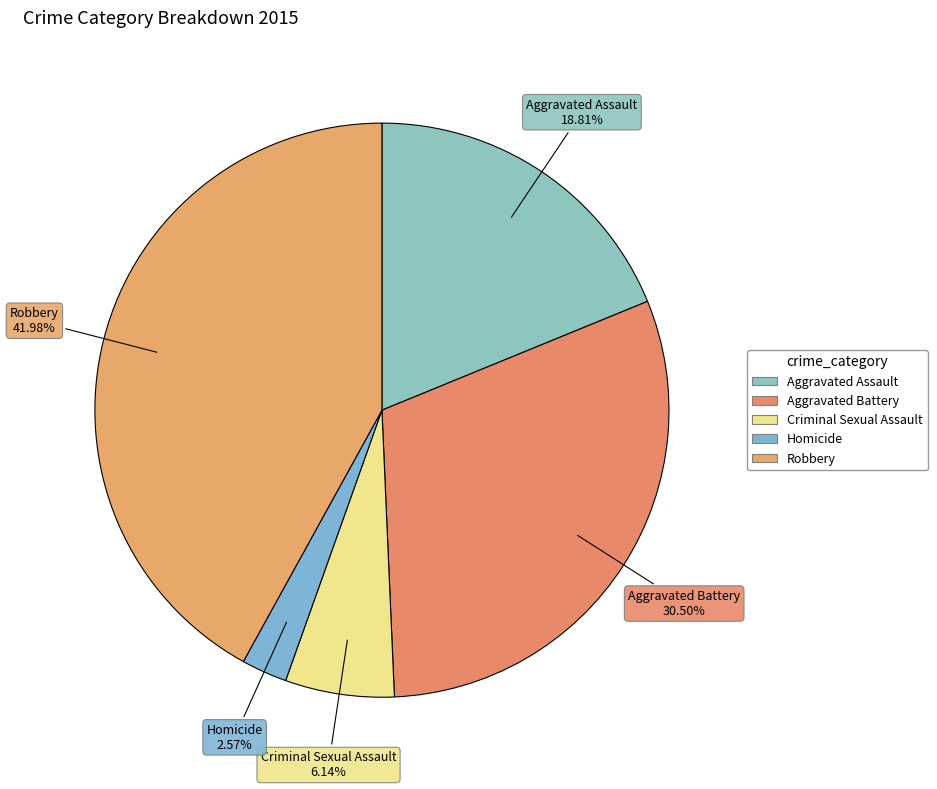

Which has a higher value, Criminal Sexual Assault or Aggravated Assault?

Aggravated Assault